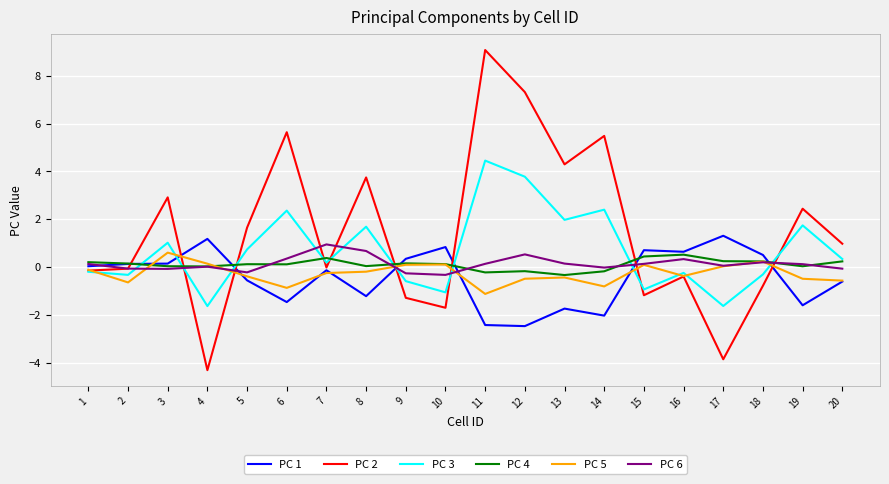

Is the value of PC 6 at 19 greater than the value of PC 3 at 6?

No